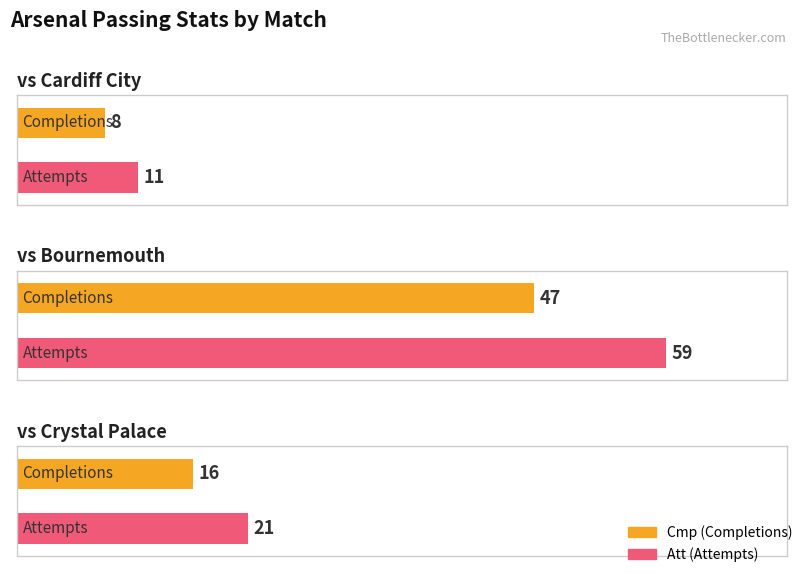

What is the label of the 2nd bar from the right?

Bournemouth